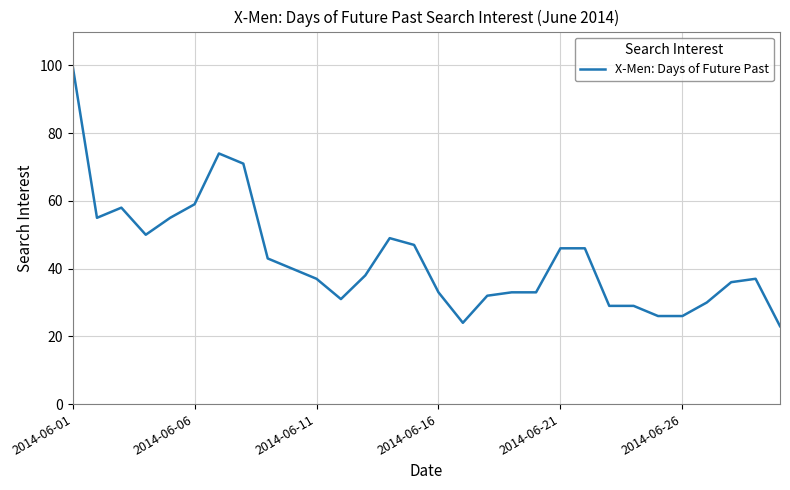

What is the difference between the maximum and minimum values?

77